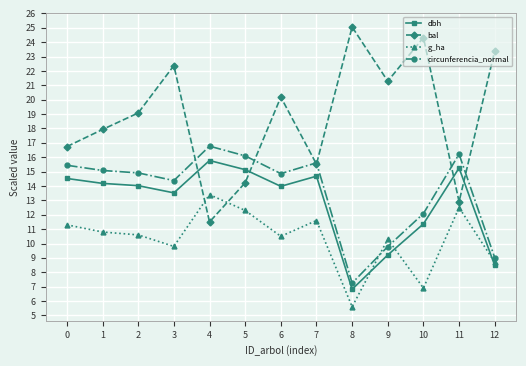

True or false: g_ha and circunferencia_normal cross at least once.

True